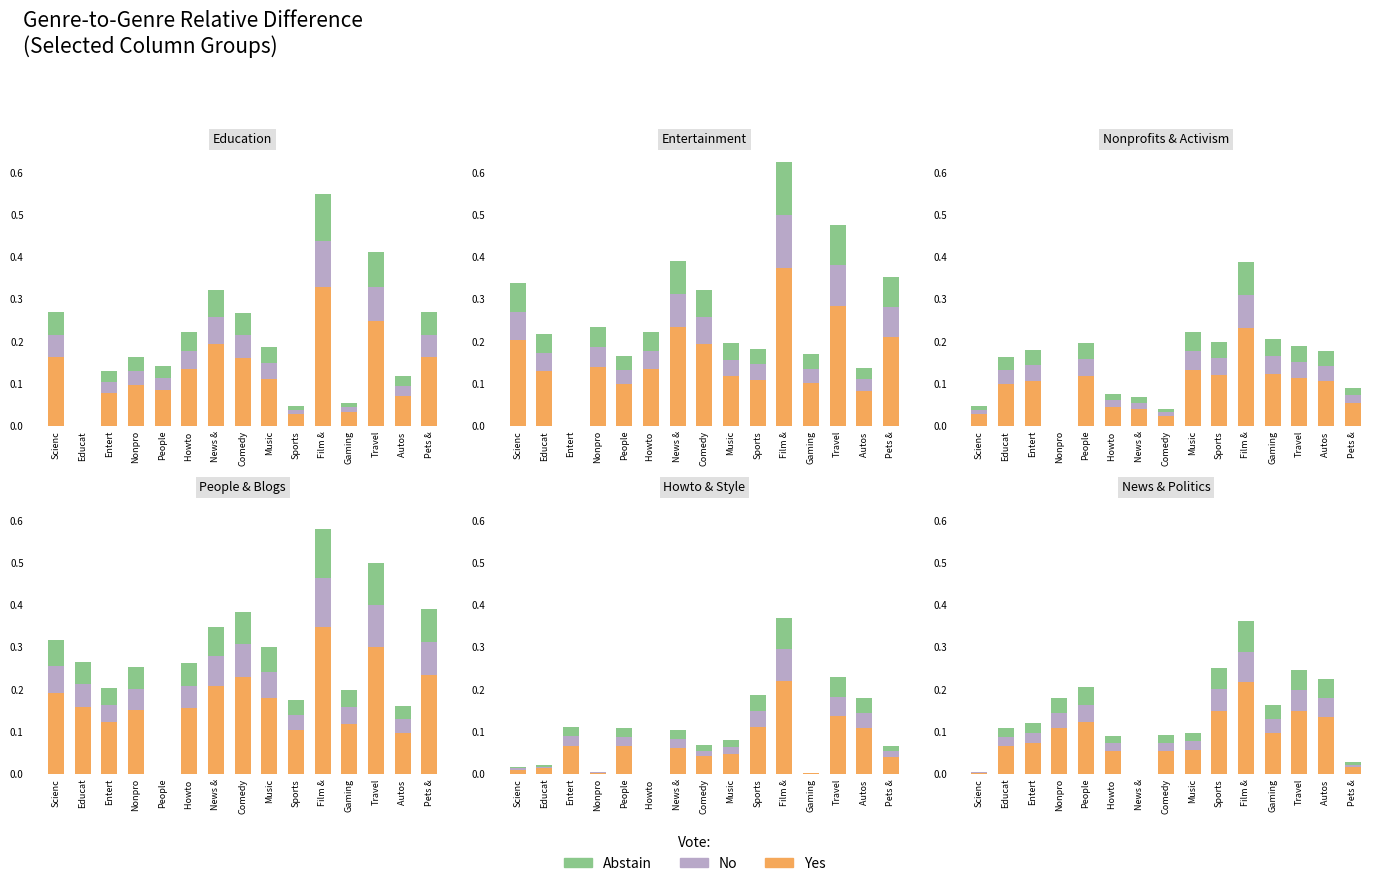

Which category has the lowest value across all series?

News &